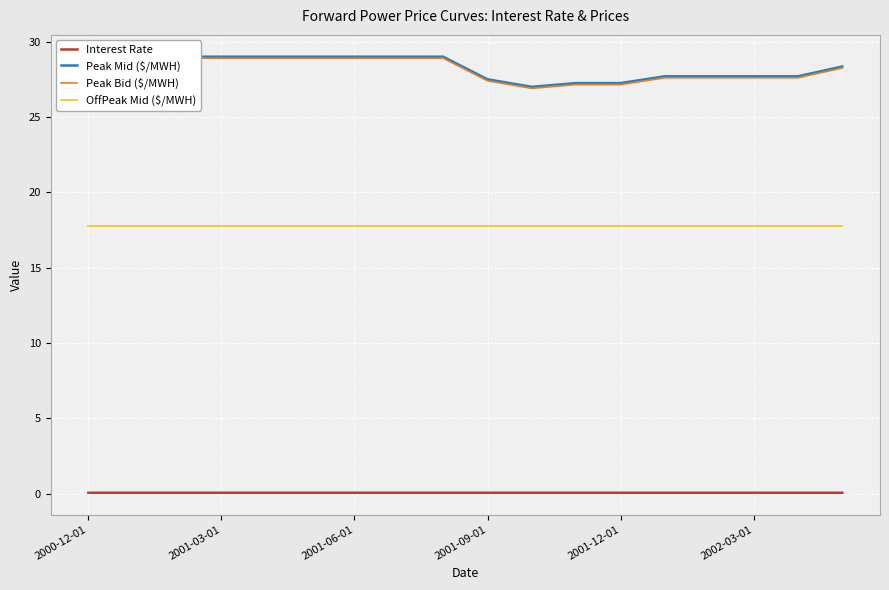

Which category has the highest value across all series?

2000-12-01